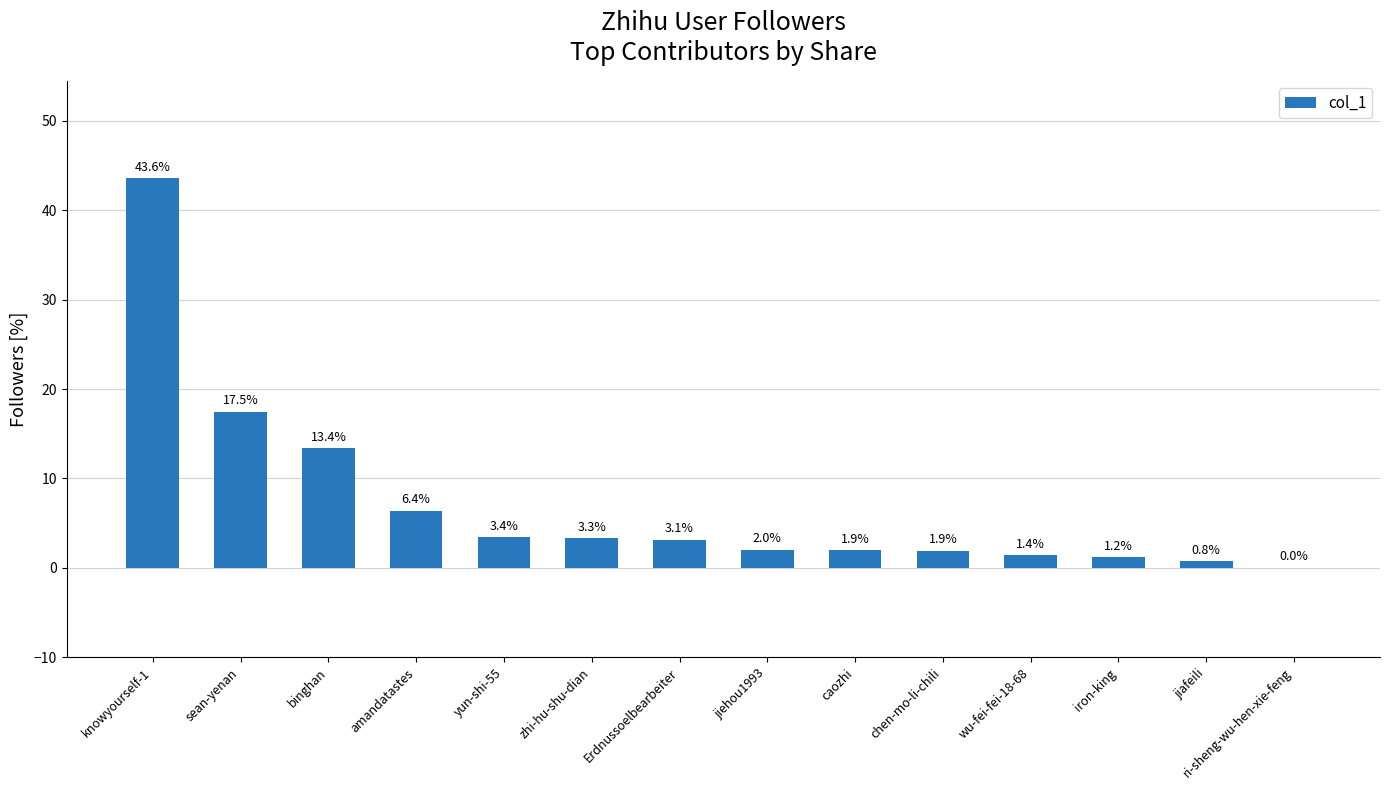

Is it true that the value at knowyourself-1 is 66.4?

False